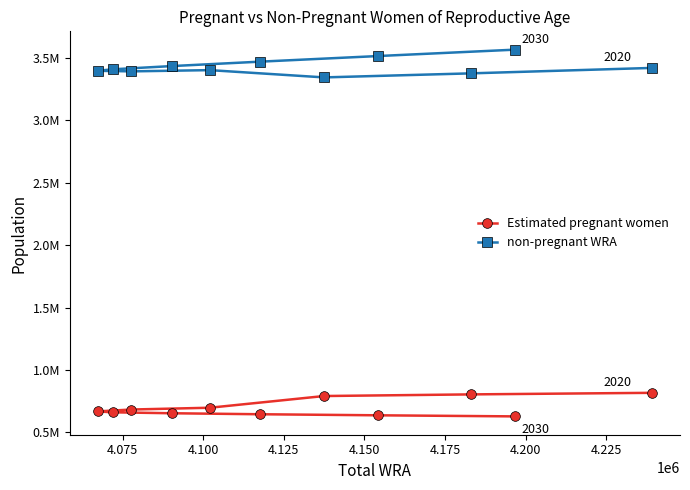

True or false: Estimated pregnant women and non-pregnant WRA cross at least once.

False